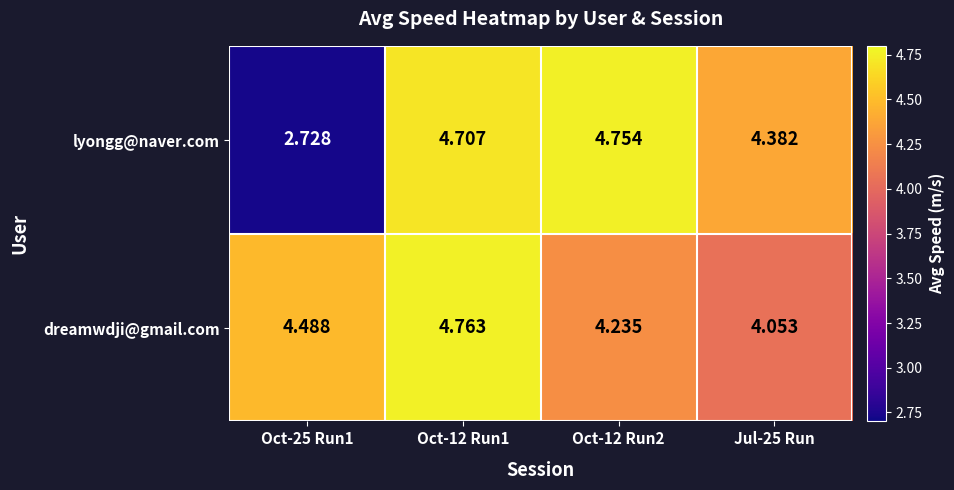

Rank the series by their average value, from lowest to highest.

lyongg@naver.com, dreamwdji@gmail.com